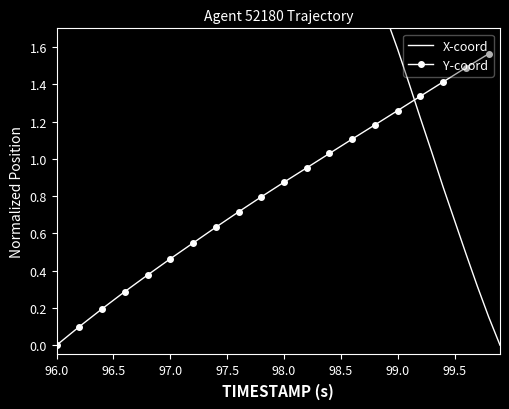

True or false: Y-coord has more than 0 points higher than both neighbors.

False